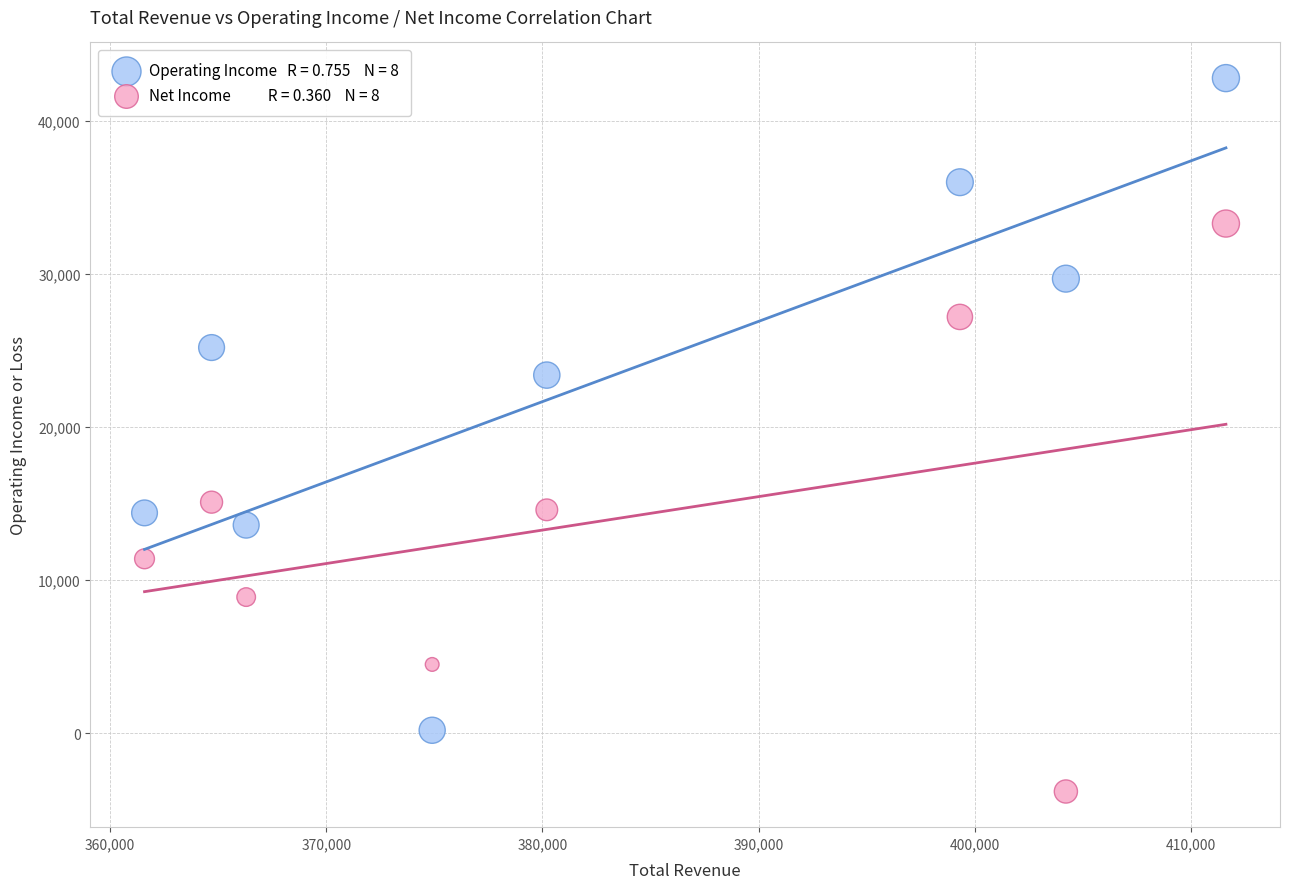

Across all data points, what is the range of Y values (max minus min)?

46600